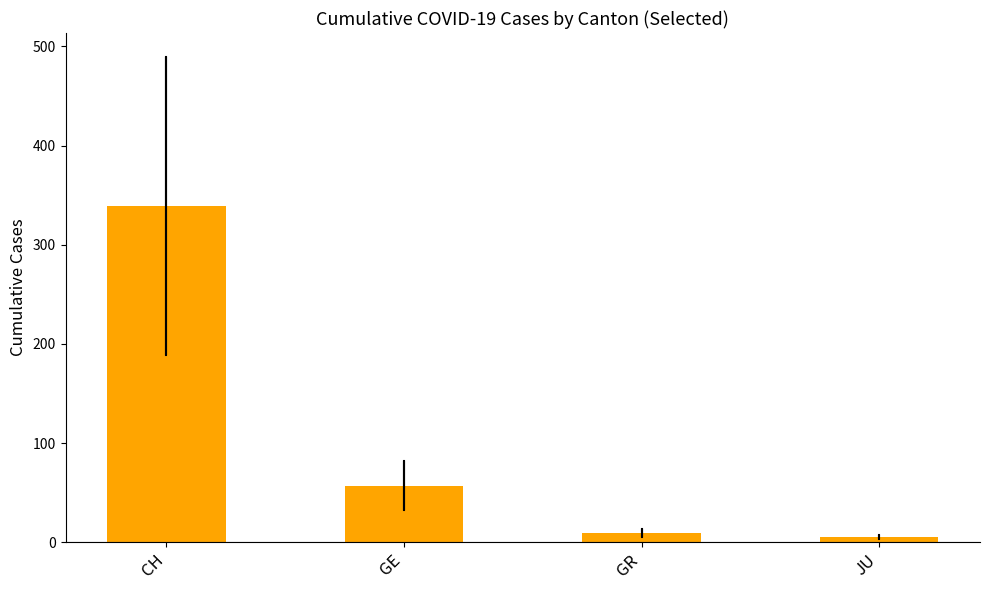

What is the difference between the maximum and second lowest values?

330